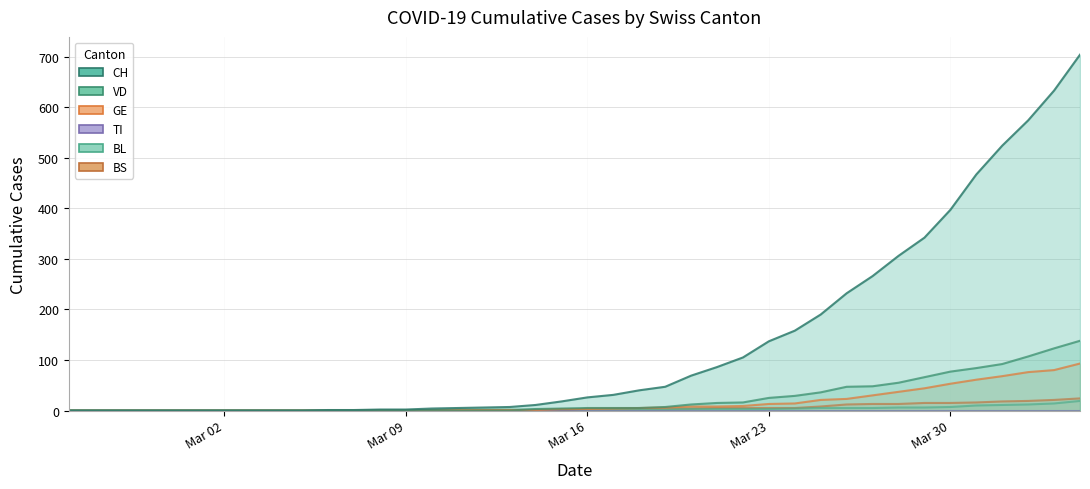

True or false: CH and VD intersect in this chart.

False